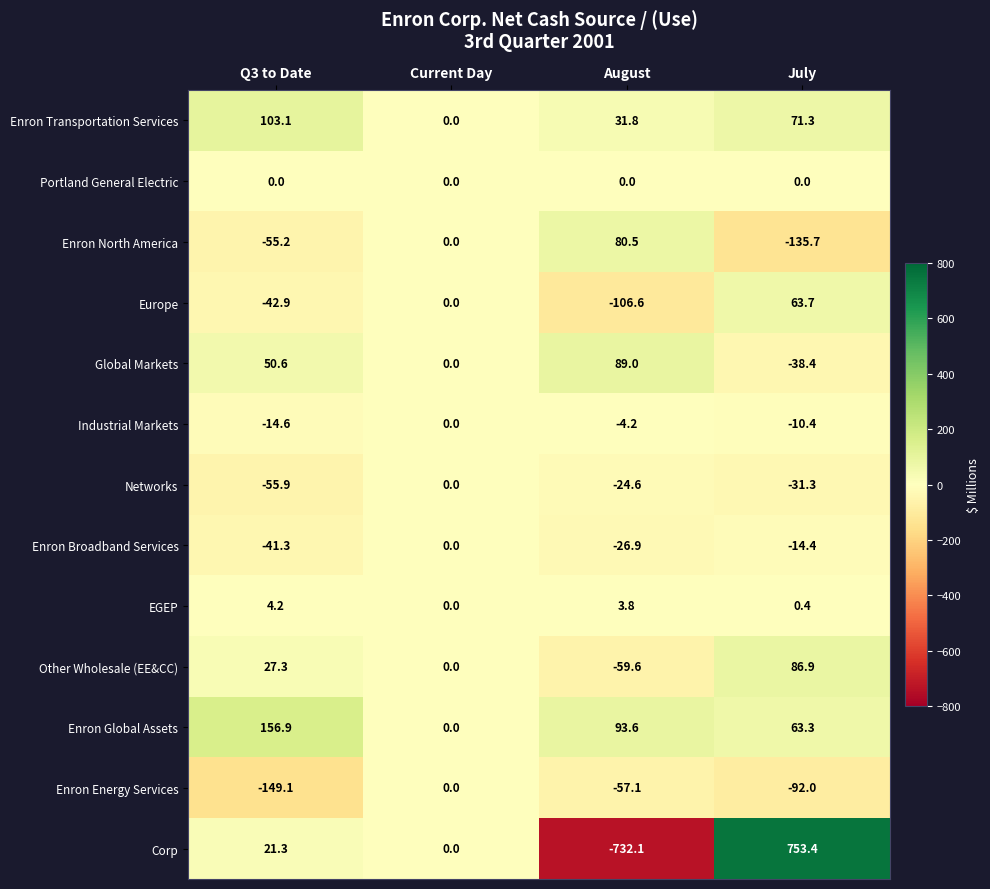

Which label corresponds to the smallest value in the chart?

August